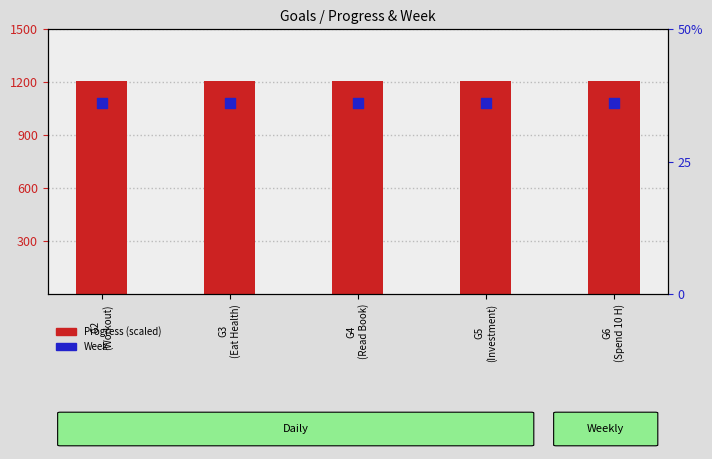

Which series has the widest spread of Y values?

Progress (scaled)